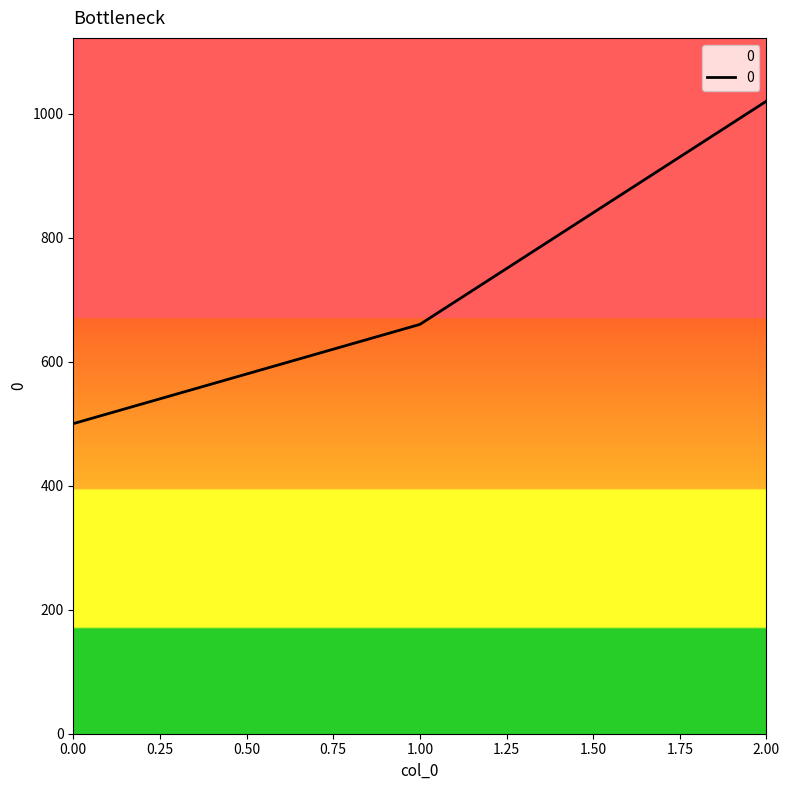

Which label corresponds to the largest value in the chart?

2.00